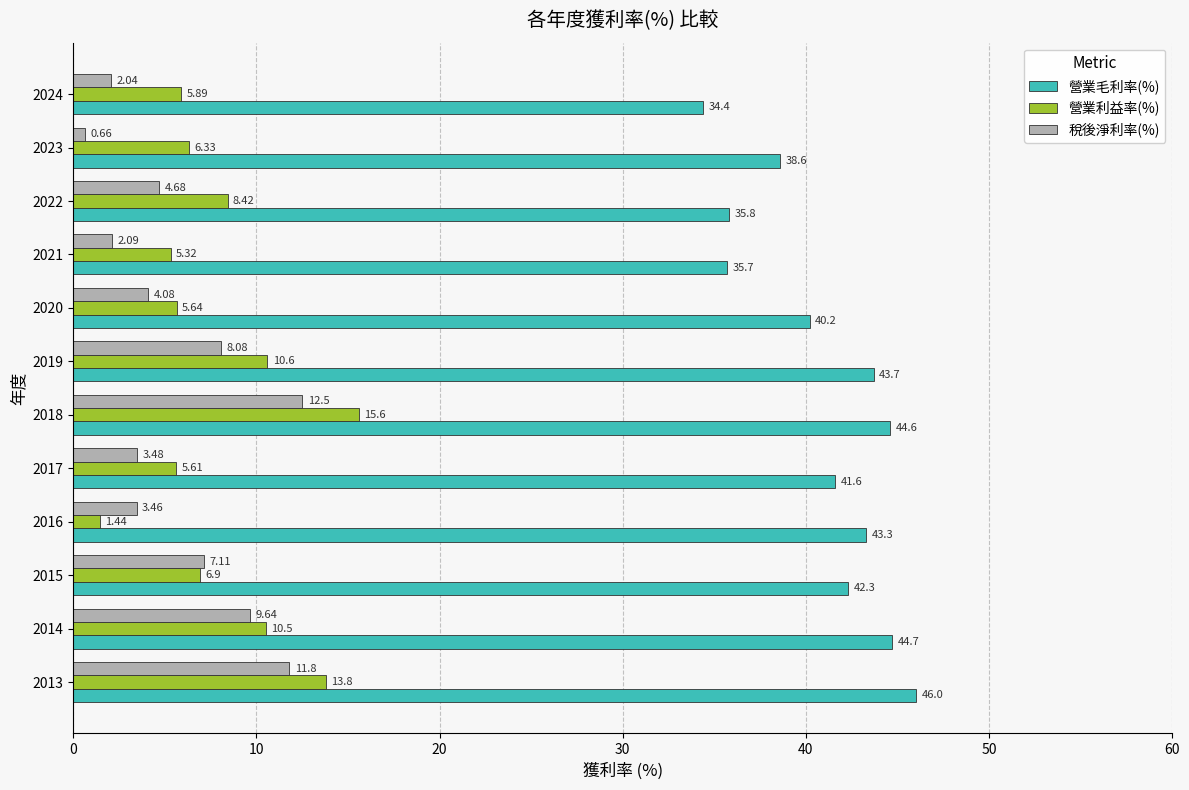

Count the number of categories in the chart.

12